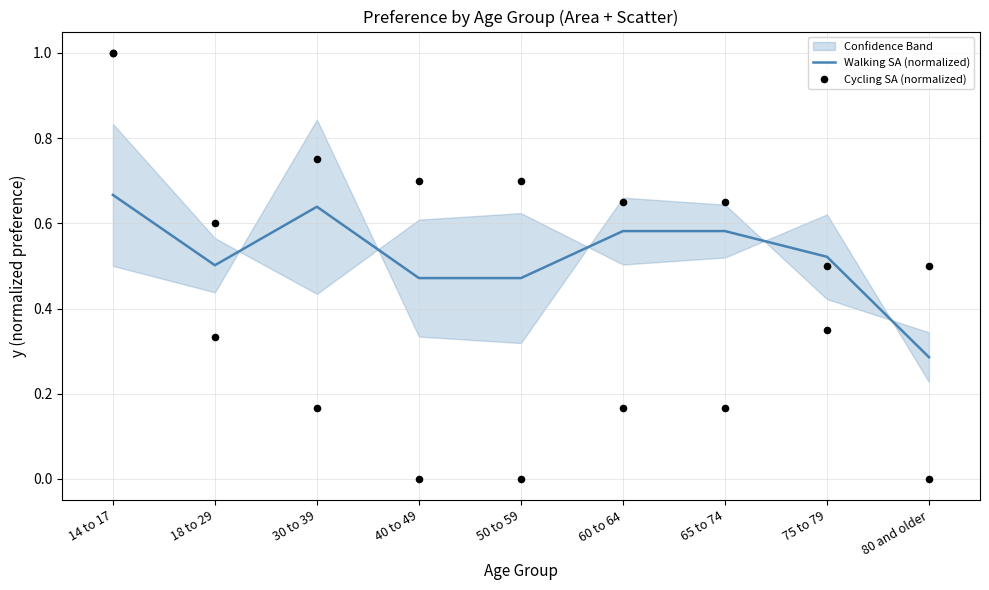

Which series contains the highest Y value?

Cycling SA (normalized)